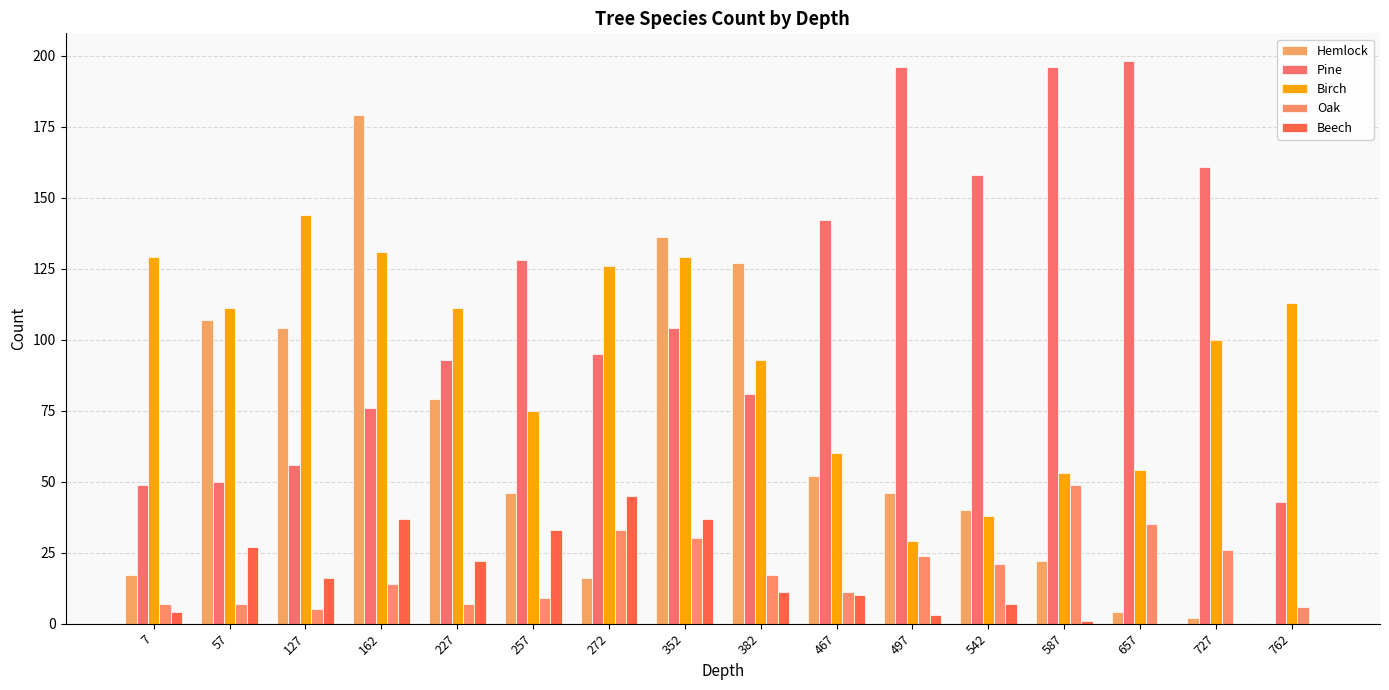

List the labels in order of Hemlock value, largest first.

162, 352, 382, 57, 127, 227, 467, 257, 497, 542, 587, 7, 272, 657, 727, 762